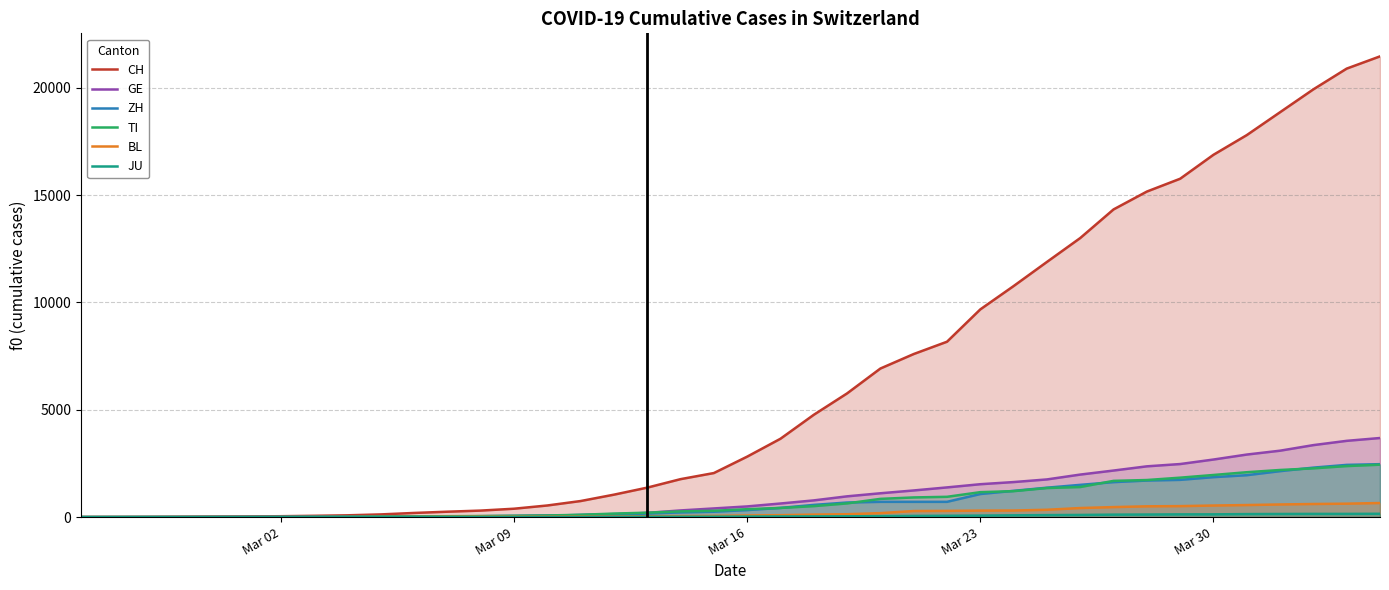

Which series has the largest range (max minus min)?

CH